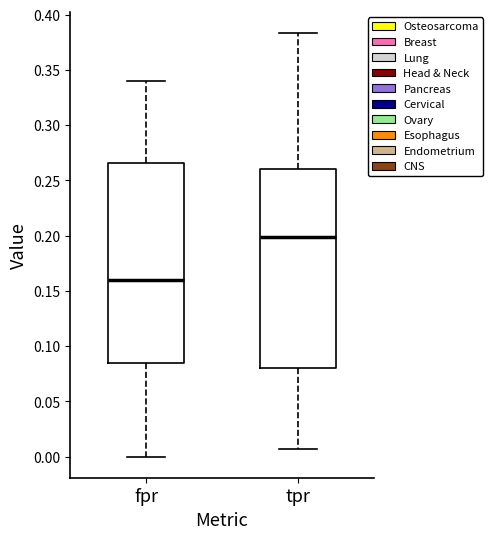

Where is the upper edge of the box for fpr on the y-axis? The values are not printed on the chart, so give them approximately, as read against the axis.

0.265